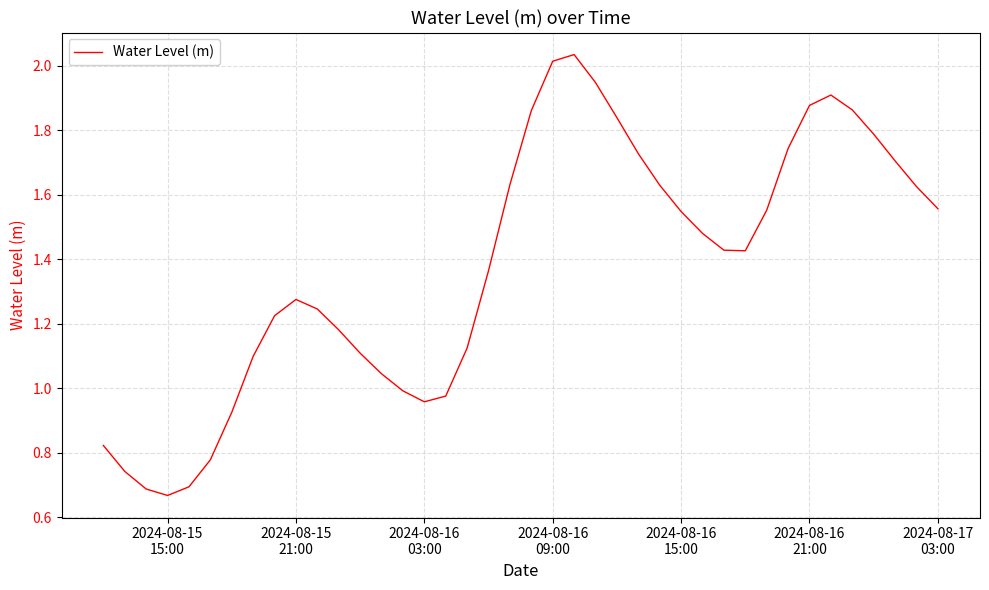

Does the chart have visible grid lines?

Yes